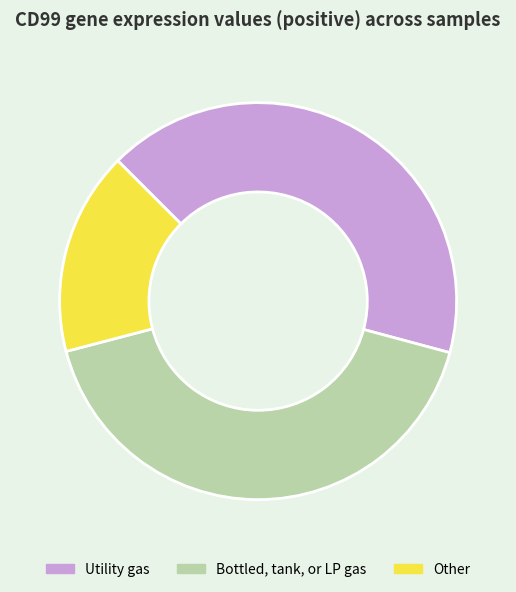

How many slices are in this pie chart?

3